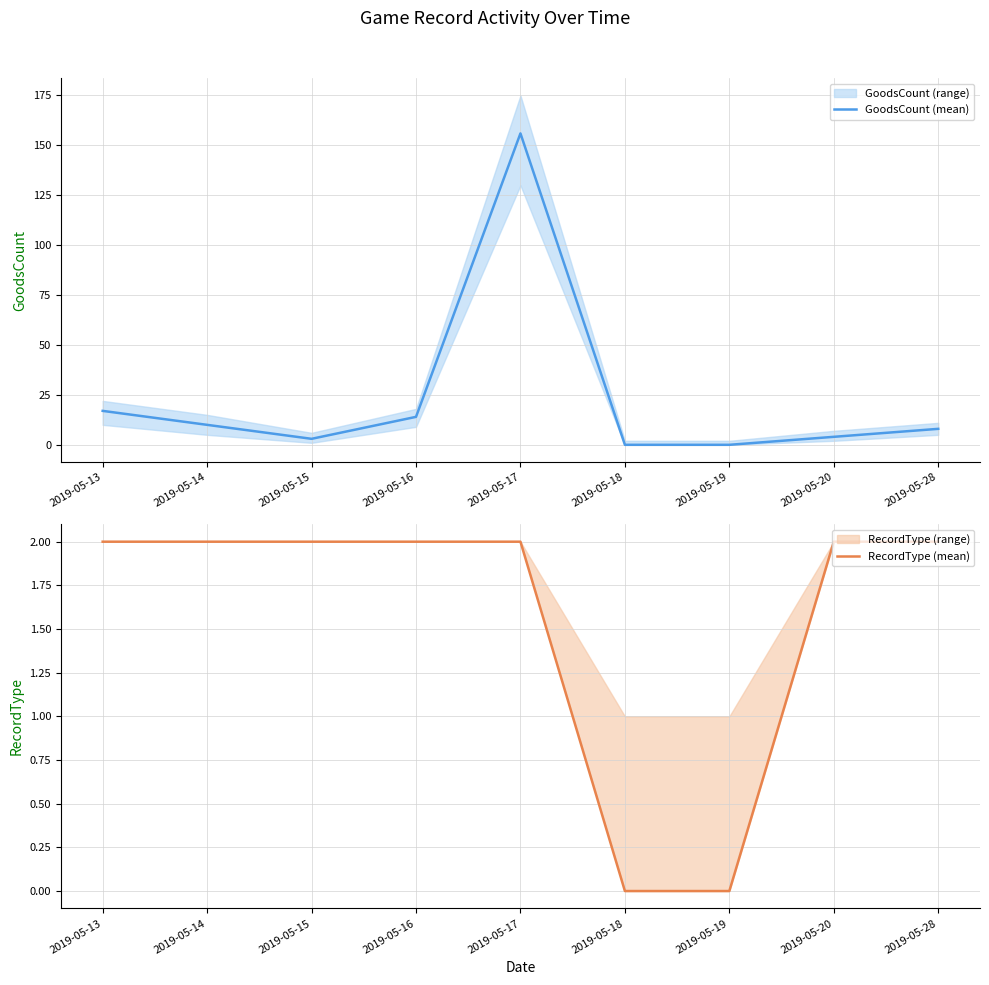

What is the spread (max minus min) of values at 2019-05-28?

6